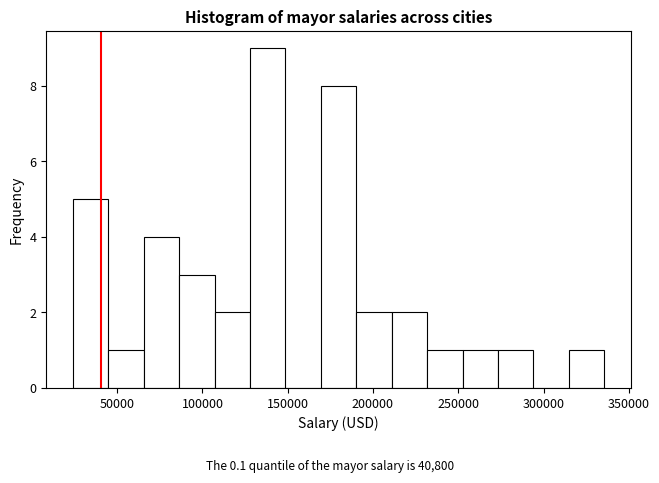

Reading left to right, transcribe this chart: for each bar, give the range it covers on the x-axis and its height. Neither the bar edges nor the heights are printed on the chart, so give them approximately, as read against the axes.

25000 to 45000: 5
45000 to 65000: 1
65000 to 85000: 4
85000 to 105000: 3
105000 to 130000: 2
130000 to 150000: 9
150000 to 170000: 0
170000 to 190000: 8
190000 to 210000: 2
210000 to 230000: 2
230000 to 255000: 1
255000 to 275000: 1
275000 to 295000: 1
295000 to 315000: 0
315000 to 335000: 1